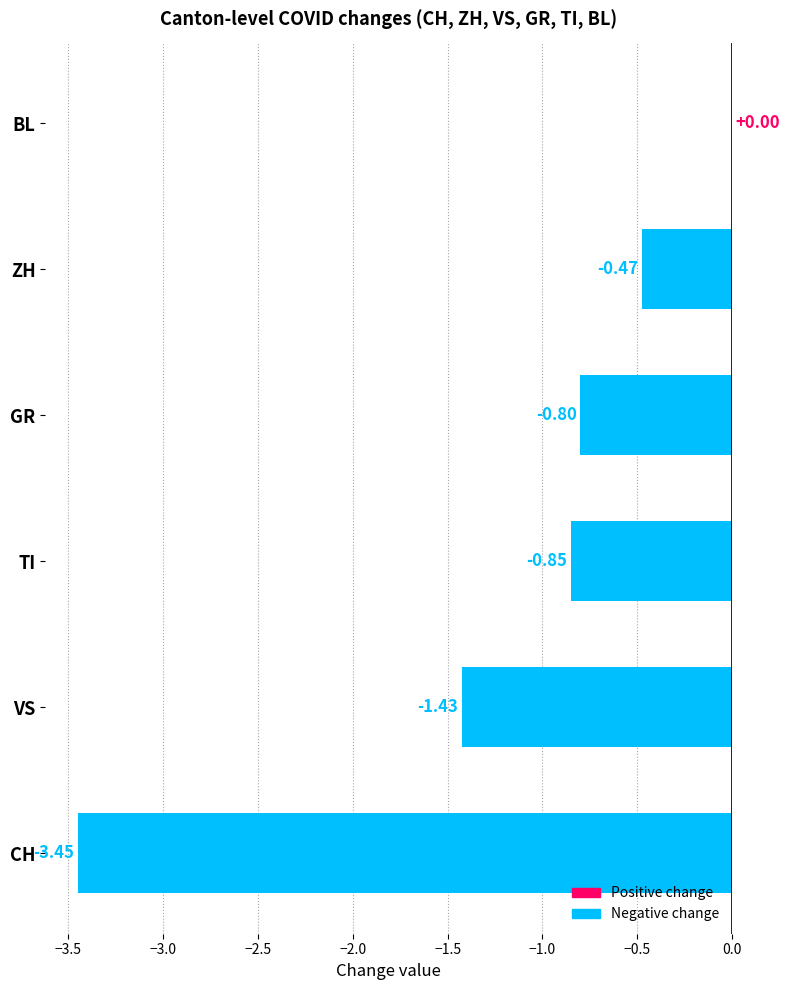

Between GR and ZH, which is larger?

ZH